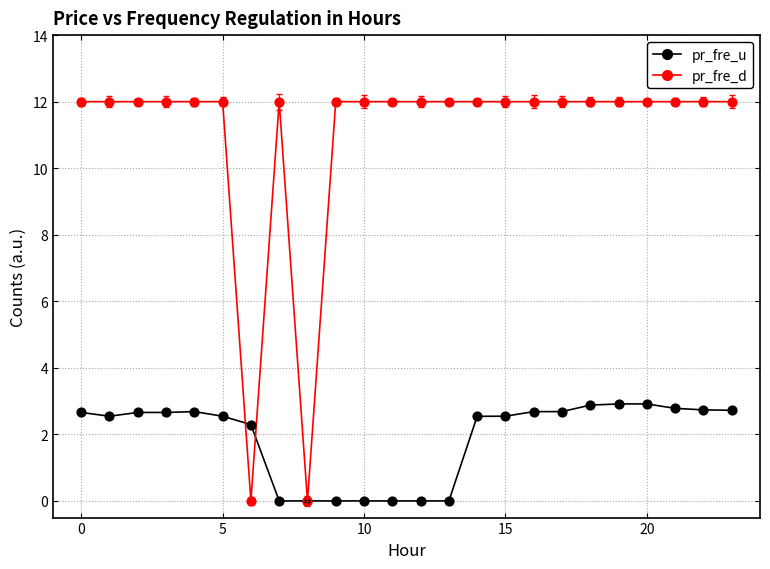

List the series in order of their overall mean, highest first.

pr_fre_d, pr_fre_u